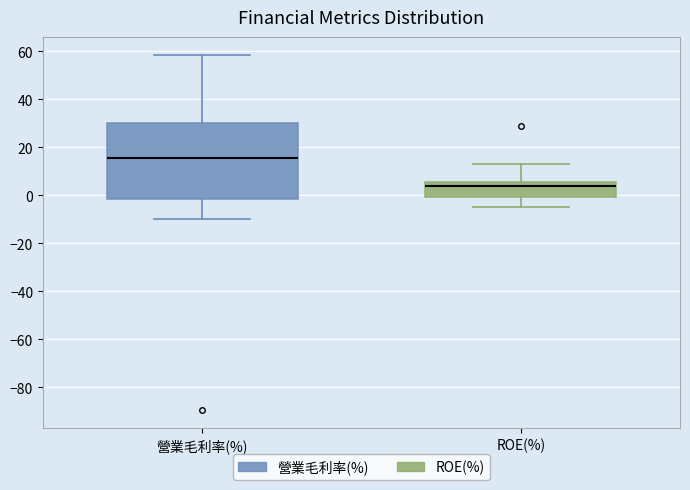

Which box's median line is the highest?

營業毛利率(%)